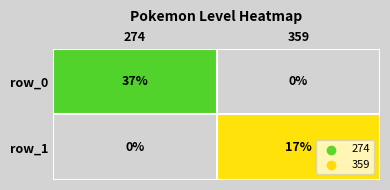

The value of row_0 at 359 is 19. True or false?

False